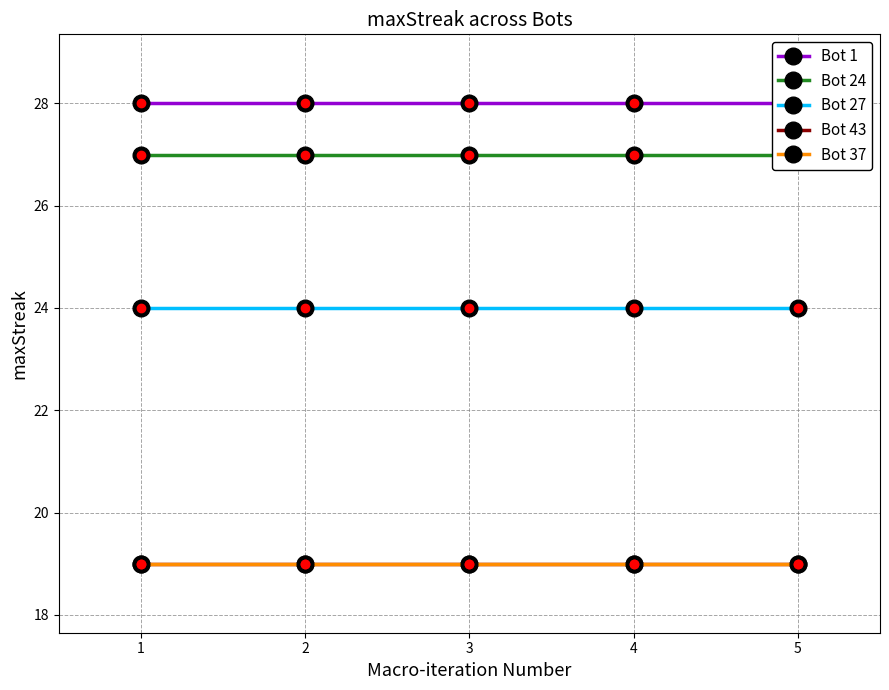

What is the maximum value for Bot 27?

24